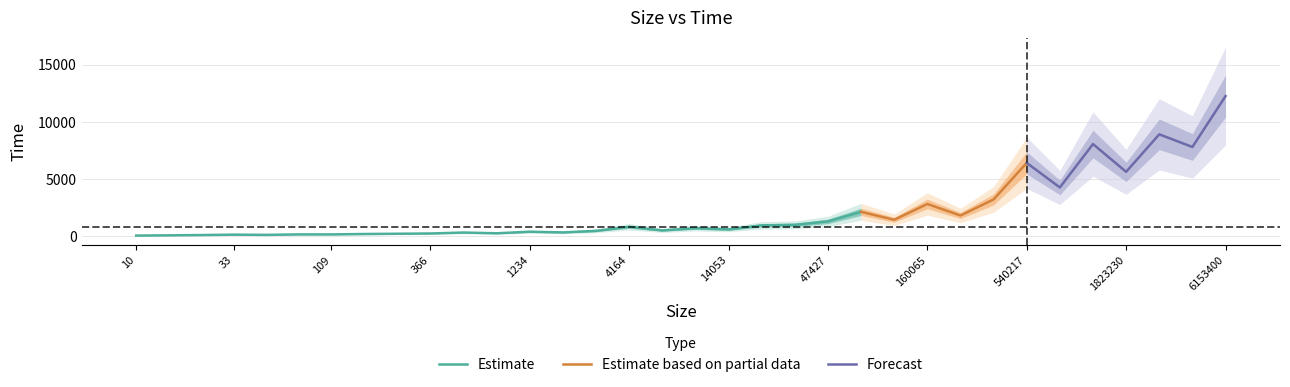

What is the difference between the maximum and minimum values?

12216